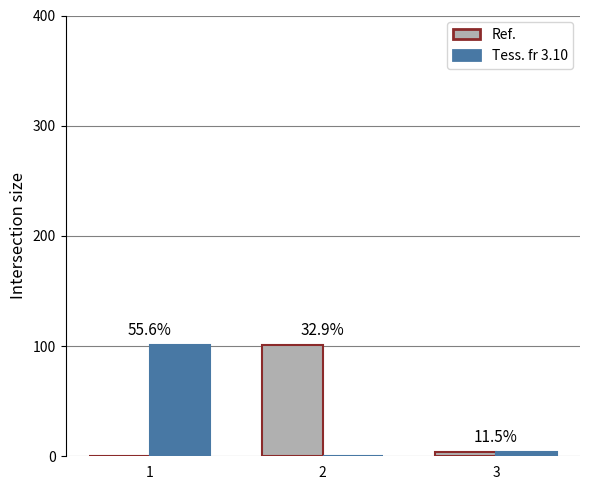

What are all the series names shown in the legend?

Ref., Tess. fr 3.10